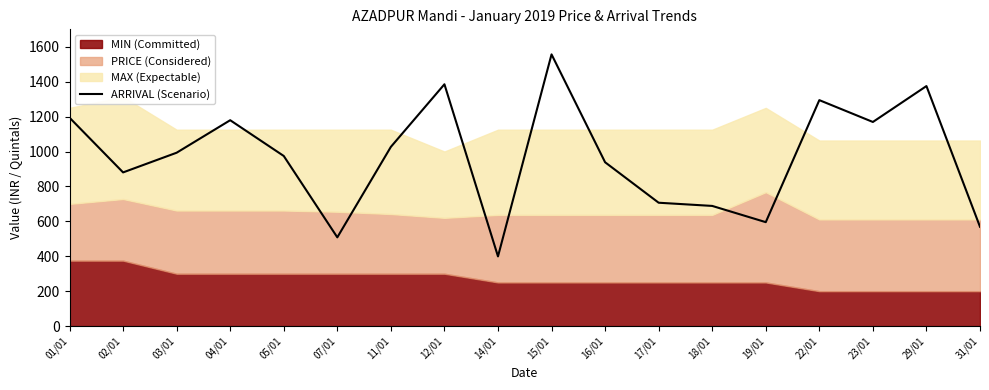

The value at 31/01 is 568.8. True or false?

True